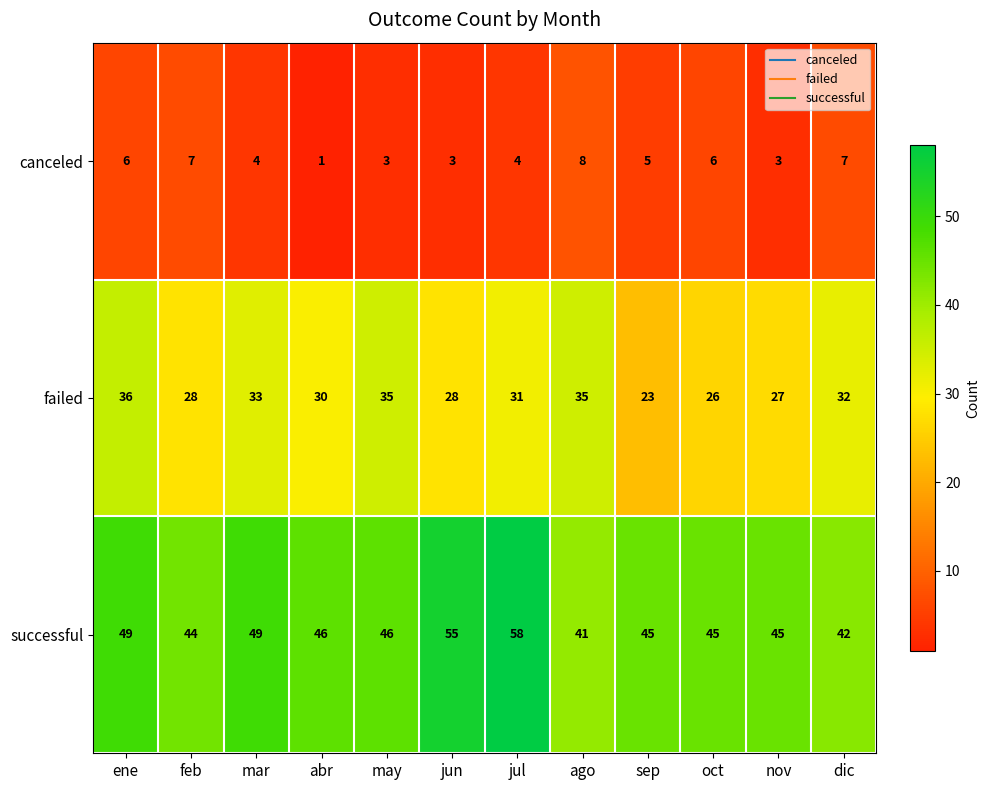

What is the difference between the failed values at jul and nov?

4